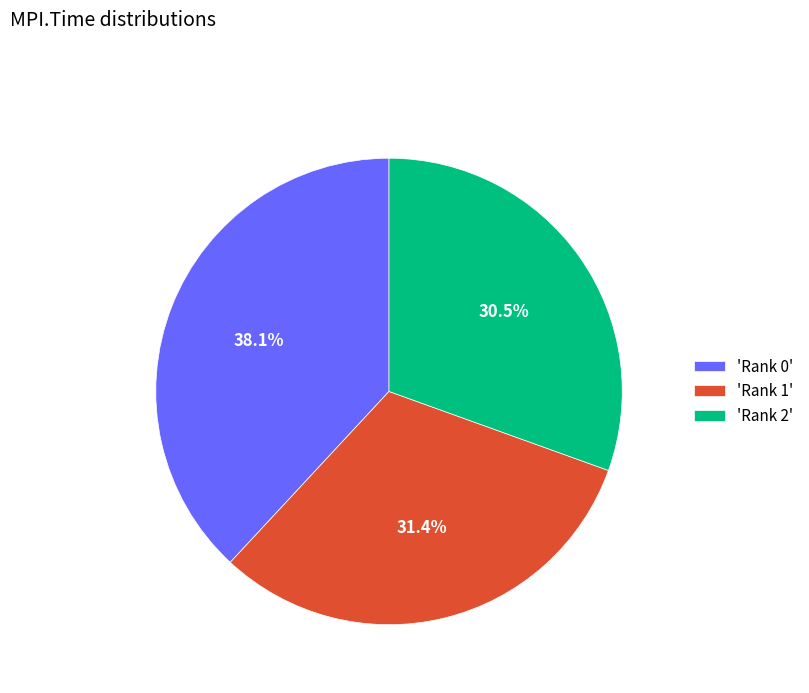

To the nearest percent, what is the average slice percentage?

33%